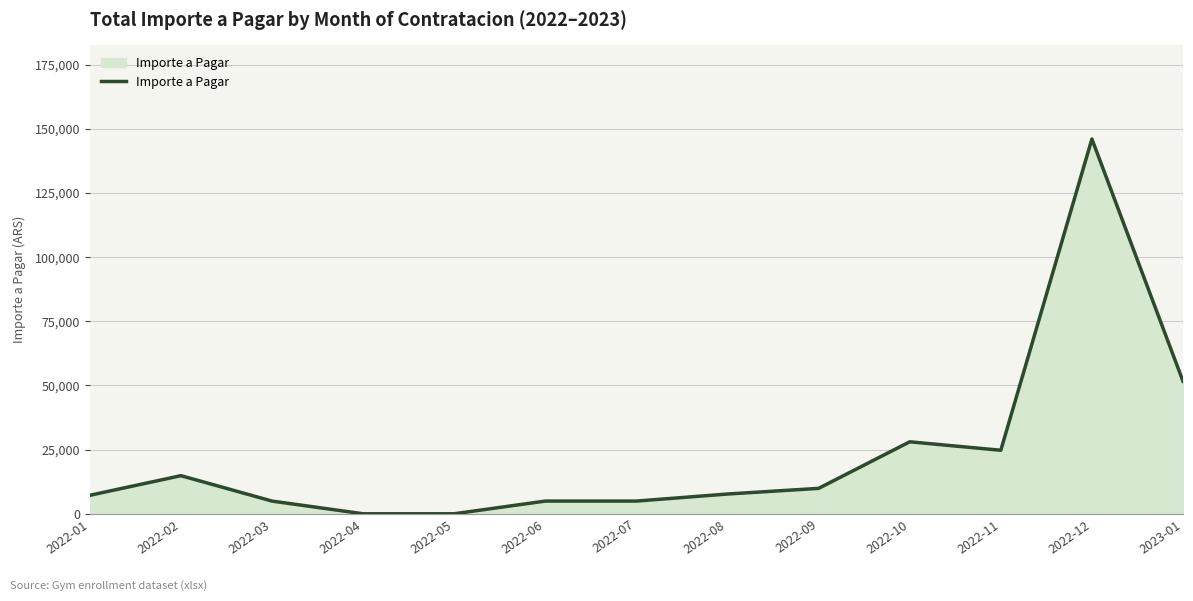

What is the difference between the second highest and second lowest values?

51650